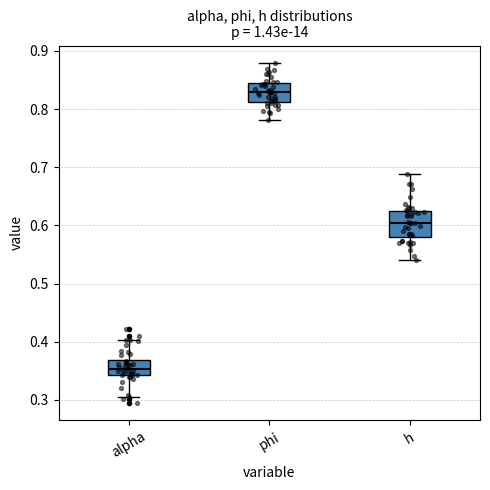

Reading left to right, read every box against the y-axis: the position of its median line, the range the box covers, and the ends of its whiskers. The values are not printed on the chart, so give them approximately, as read against the axis.

alpha: median 0.35, box 0.34 to 0.37, whiskers 0.30 to 0.40
phi: median 0.83, box 0.81 to 0.84, whiskers 0.78 to 0.88
h: median 0.60, box 0.58 to 0.63, whiskers 0.54 to 0.69